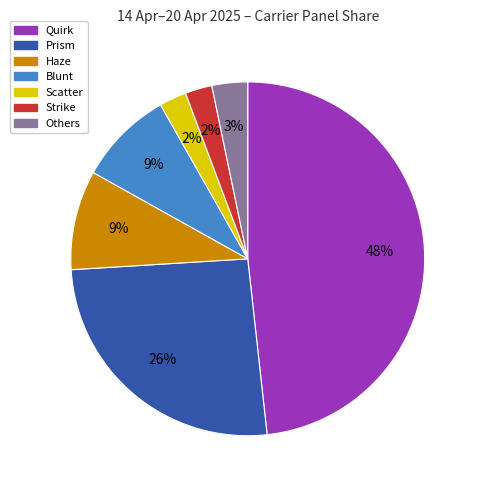

Which has a higher value, Scatter or Quirk?

Quirk